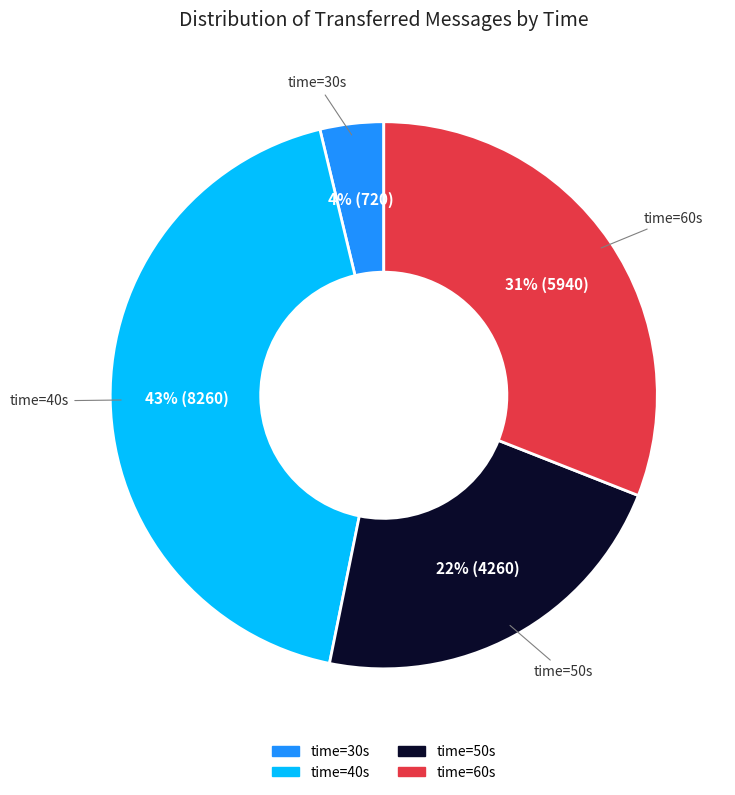

To the nearest percent, what percentage of the pie is time=40s?

43%